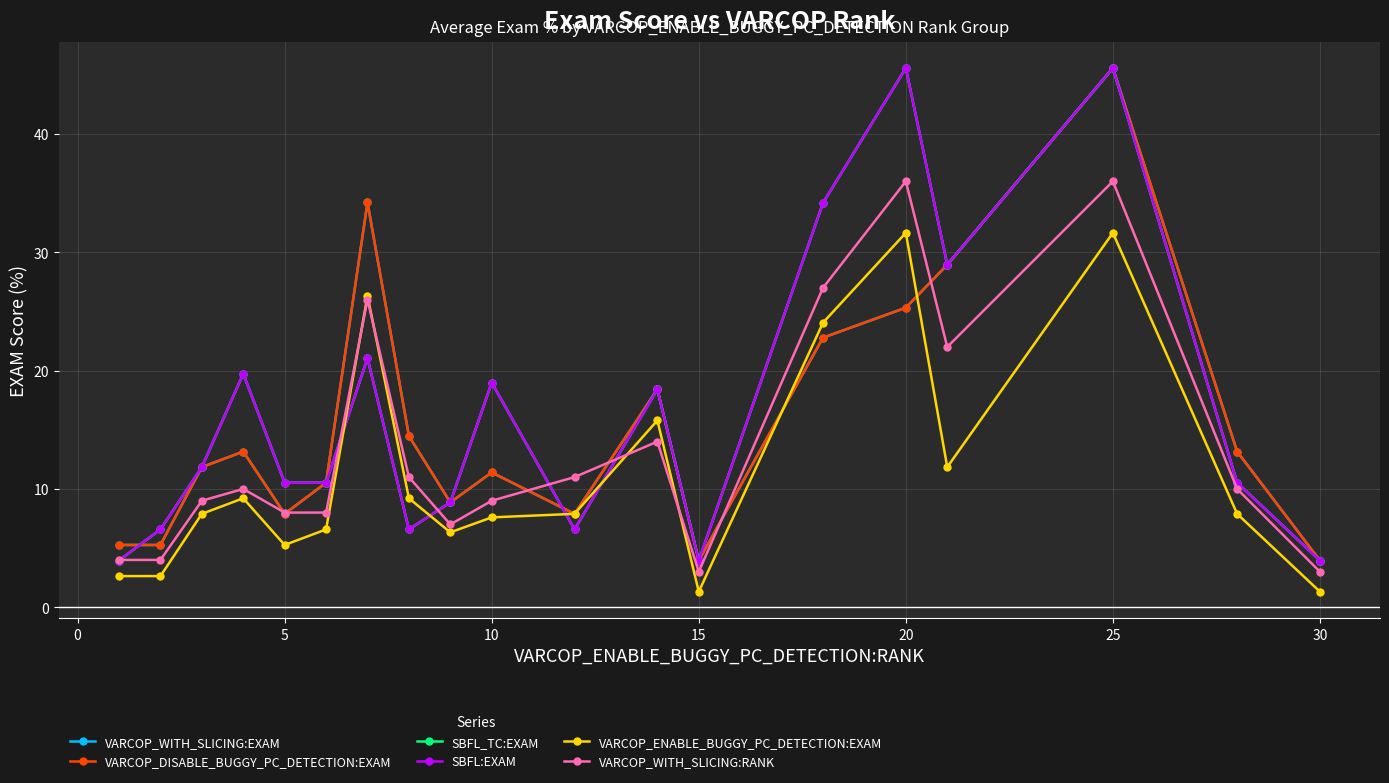

Does the chart have visible grid lines?

Yes